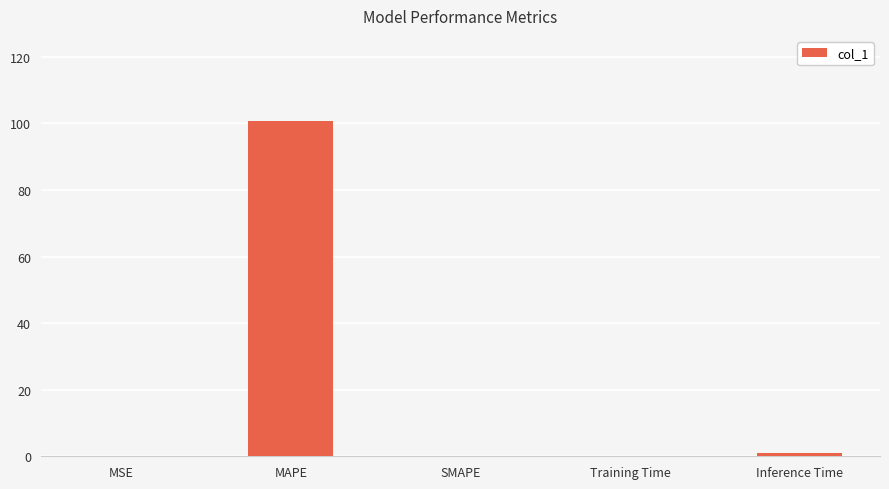

What is the average value?

20.4